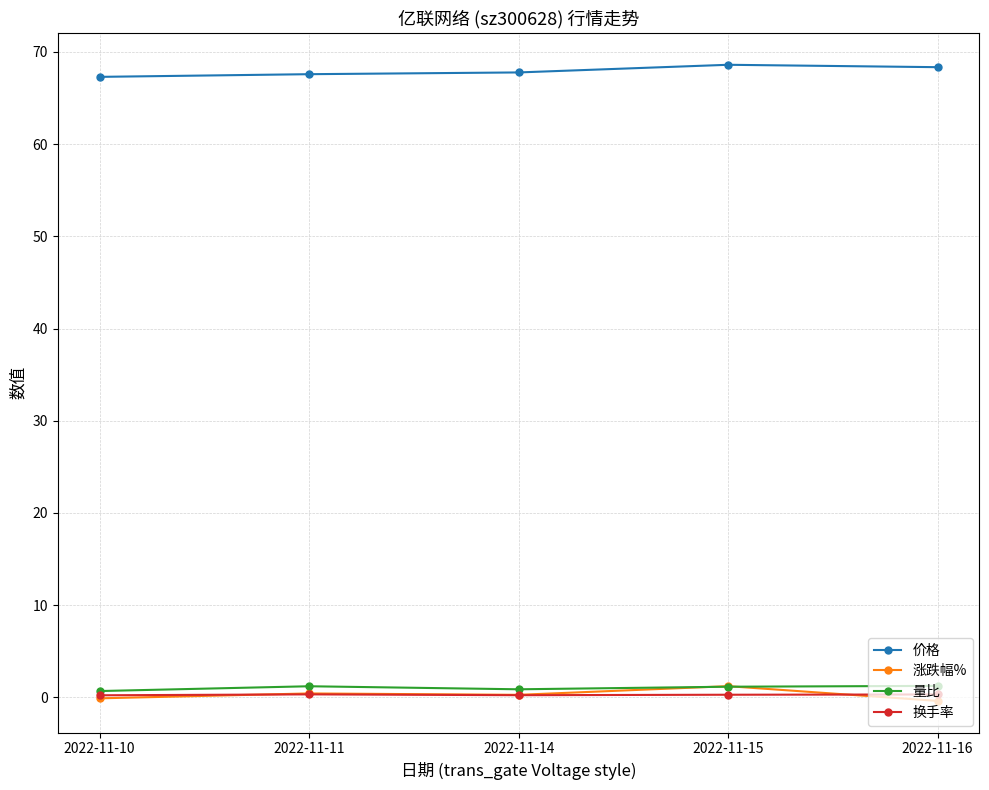

Which series has the largest total across all categories?

价格